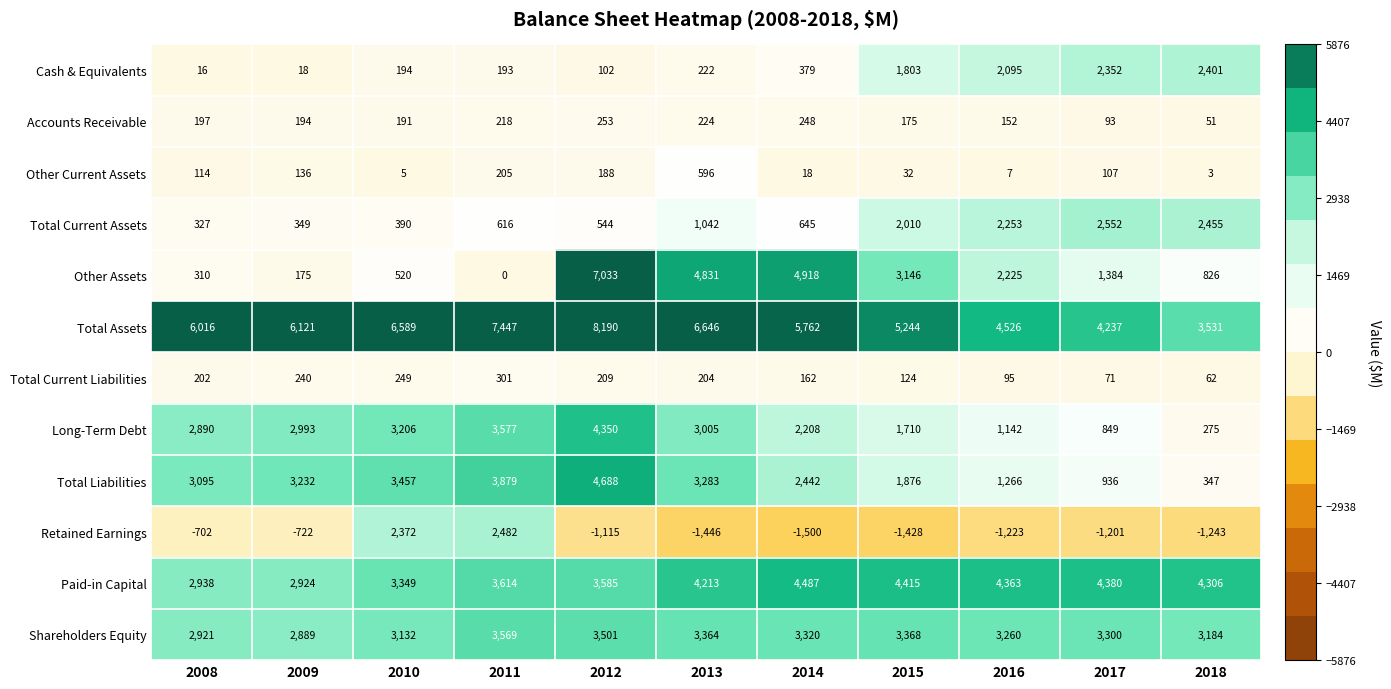

What is the approximate value of Accounts Receivable at 2008, to the nearest 50?

200